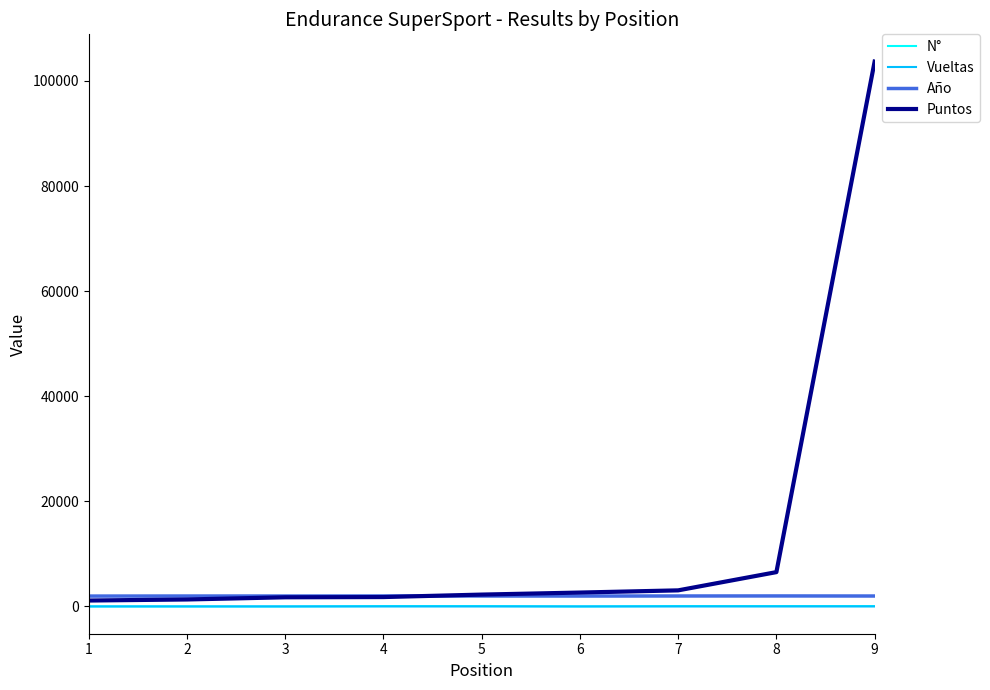

True or false: N° and Año intersect in this chart.

False